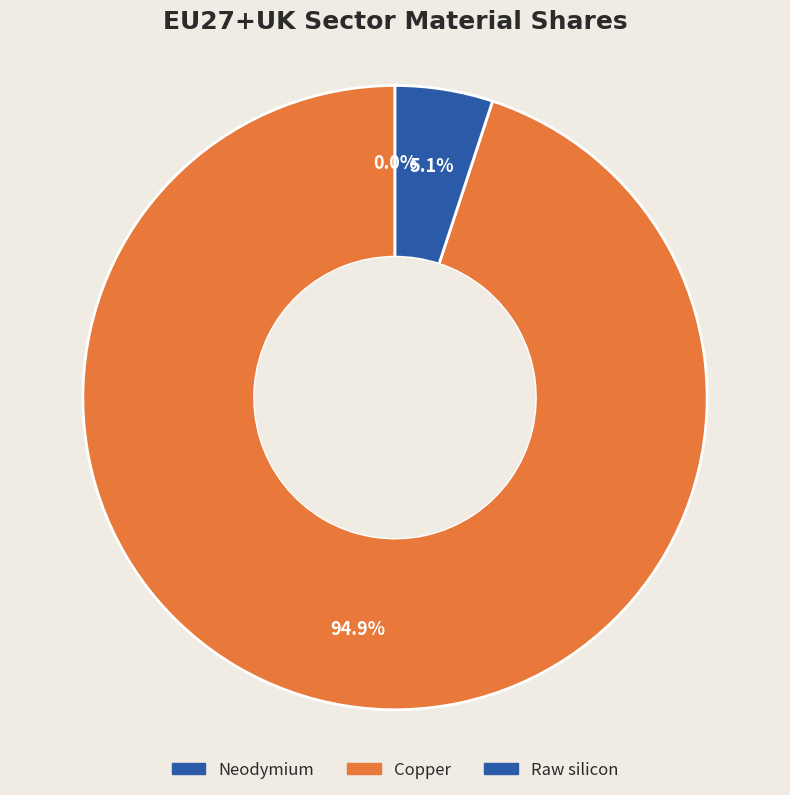

How many segments does this pie chart have?

3